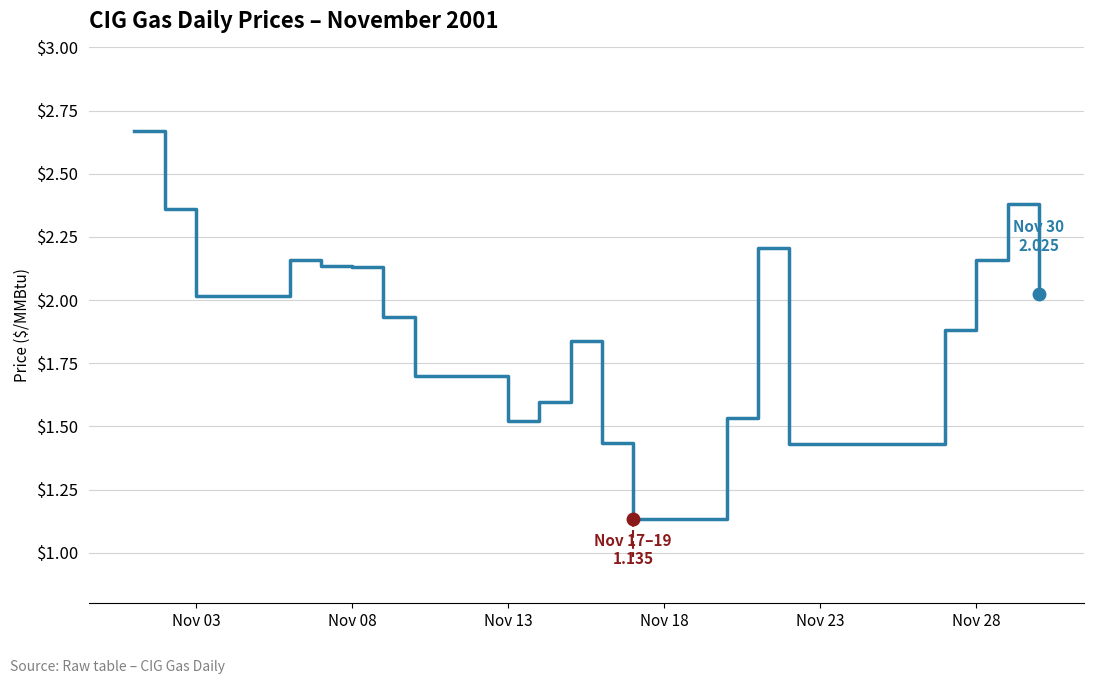

How many lines are shown in the chart?

1